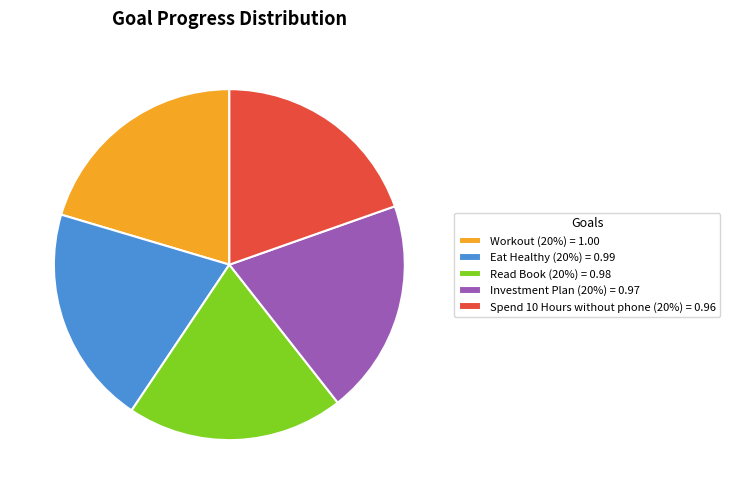

Does Investment Plan account for over 50% of the chart?

No